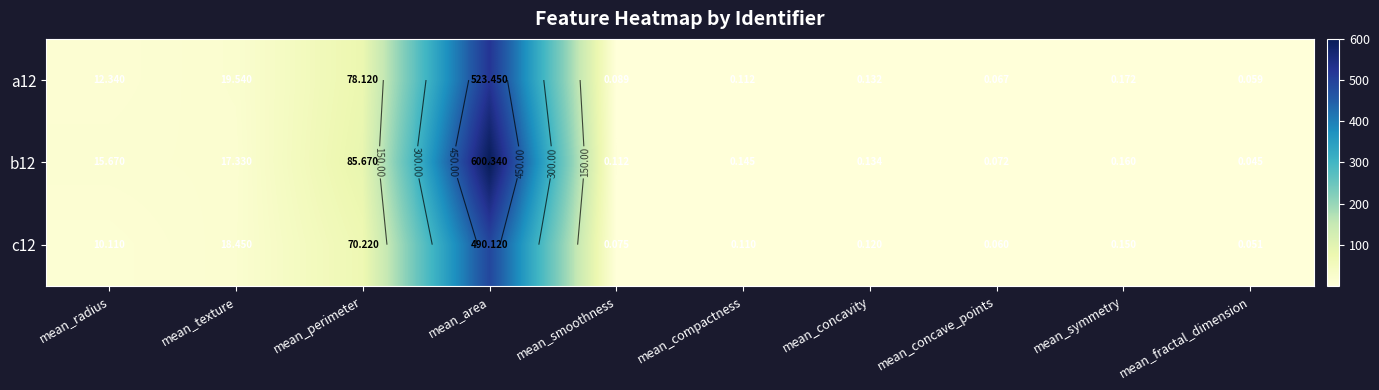

Rank the categories by b12 value from highest to lowest.

mean_area, mean_perimeter, mean_texture, mean_radius, mean_symmetry, mean_compactness, mean_concavity, mean_smoothness, mean_concave_points, mean_fractal_dimension